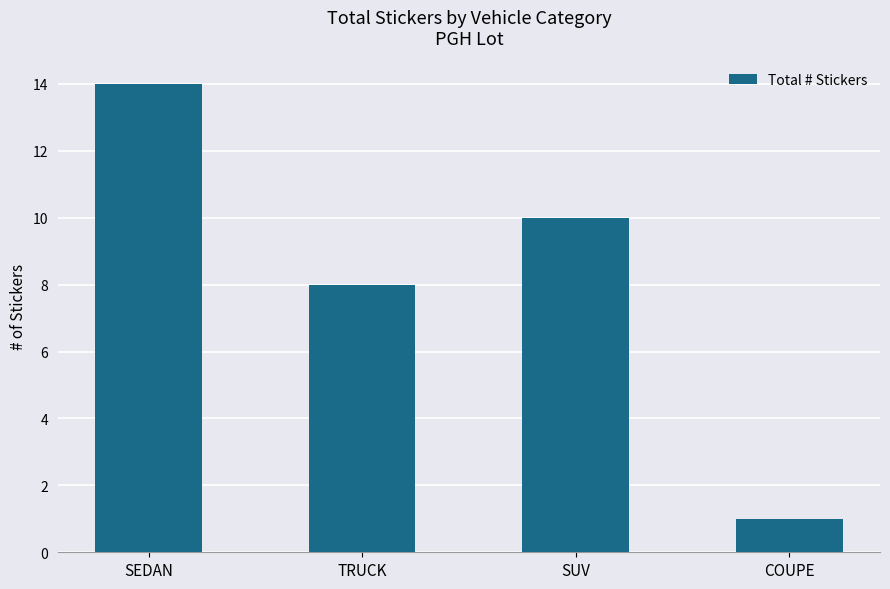

What is the difference between the maximum and minimum values?

13